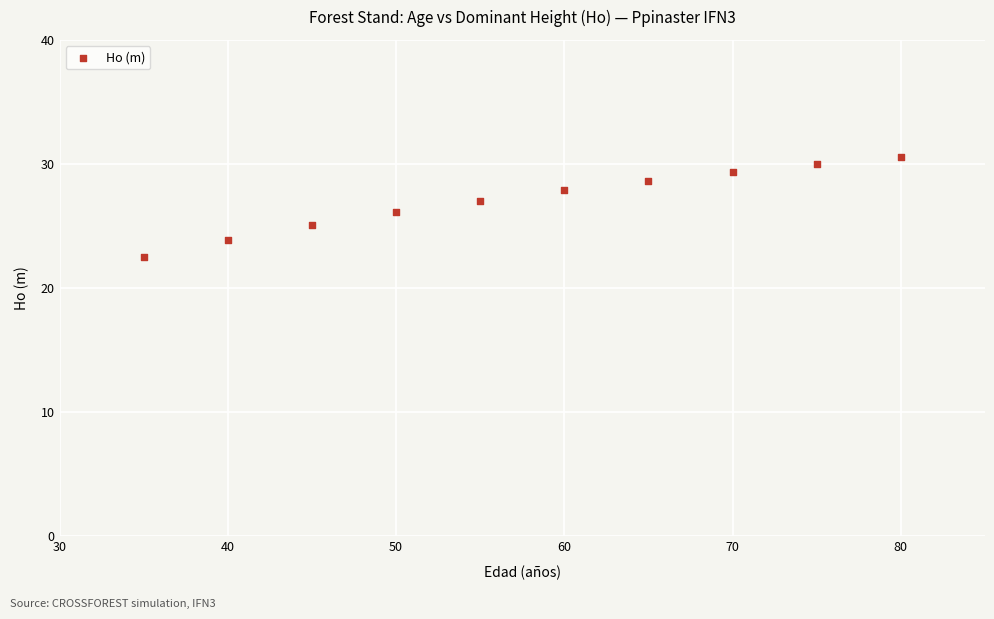

What is the range of X values (max minus min)?

45.0